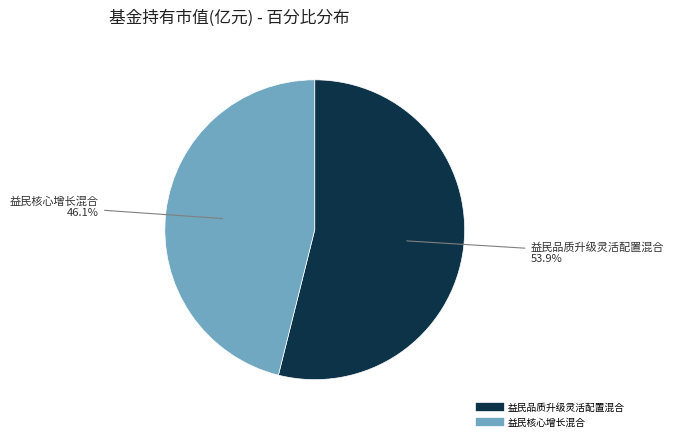

How many segments does this pie chart have?

2